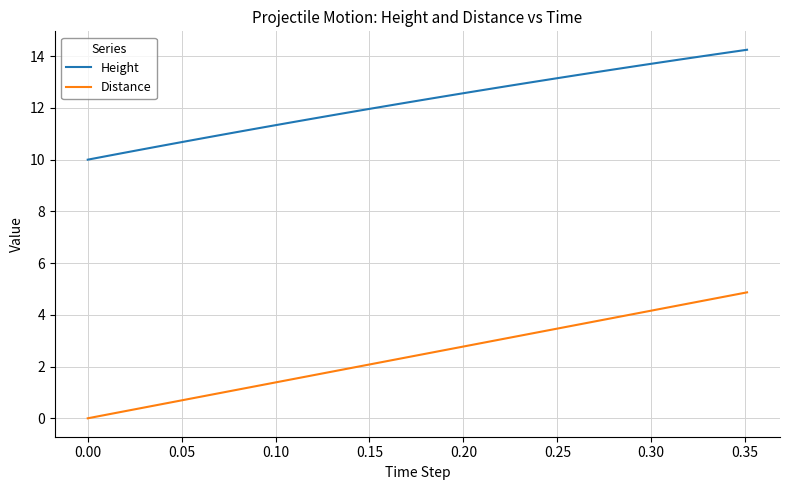

List the series in order of their overall mean, lowest first.

Distance, Height